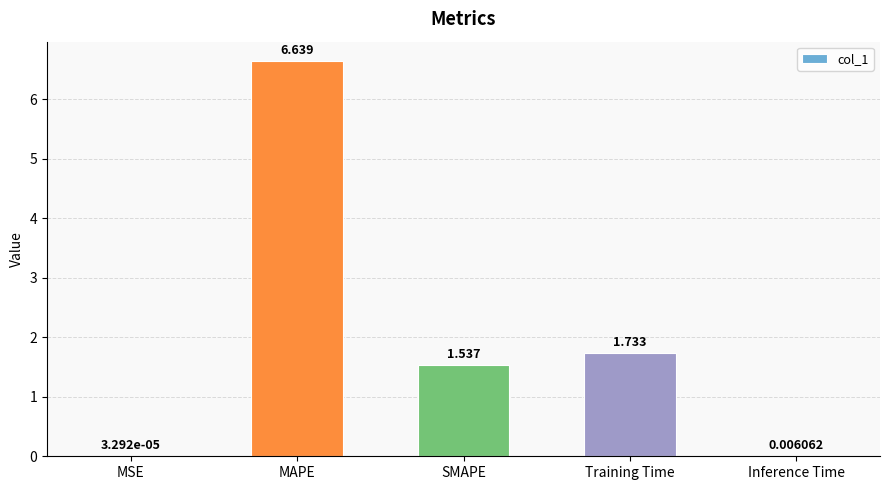

Which has a higher value, Inference Time or MSE?

Inference Time